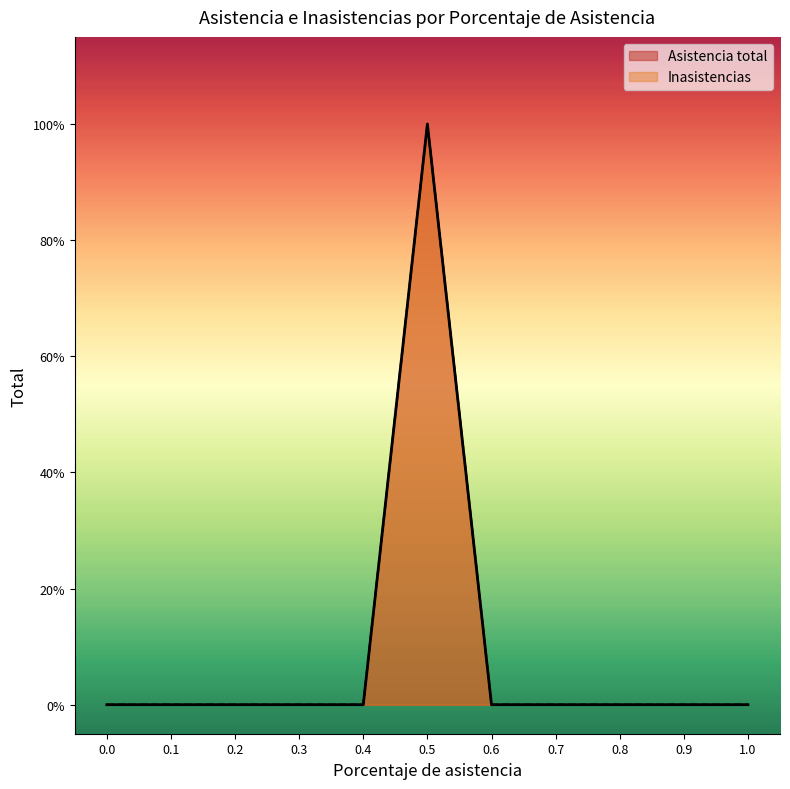

List the series in order of their peak value, highest first.

Asistencia total, Inasistencias